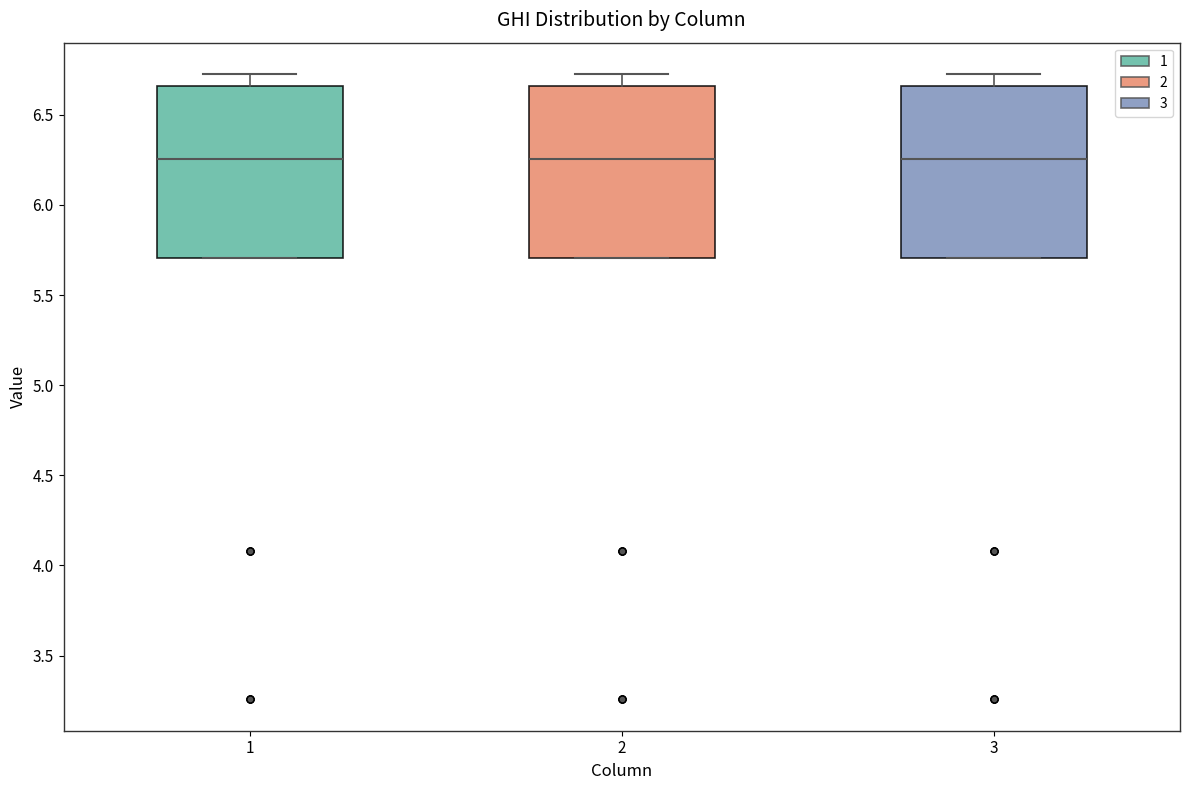

Where does the median line of the box at x = 2 sit on the y-axis? The values are not printed on the chart, so give them approximately, as read against the axis.

6.25